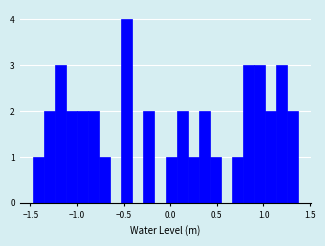

Read against the x-axis, roughly where is the centre of the tallest bar?

-0.45